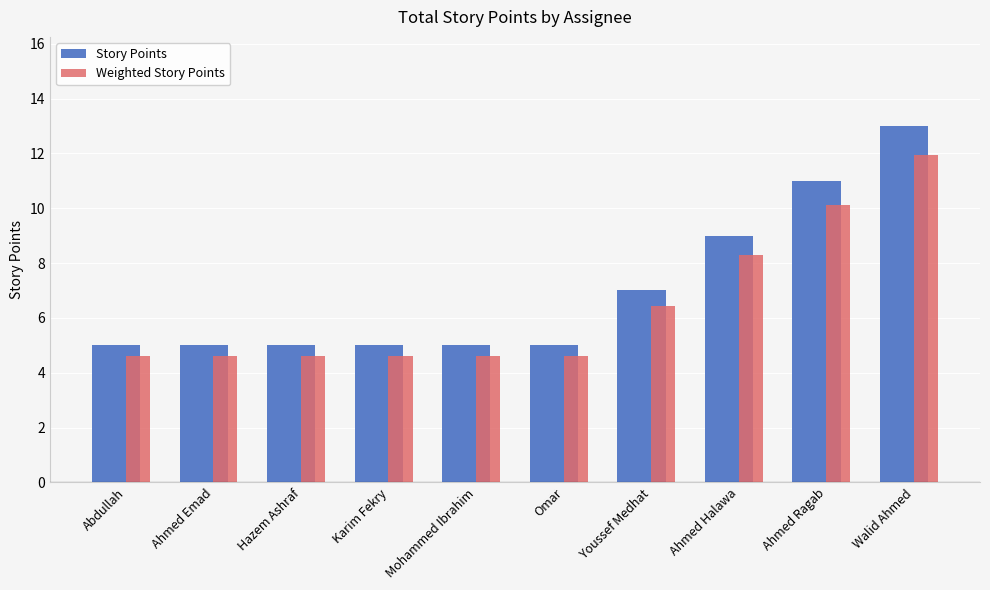

At which label does Story Points reach its peak?

Walid Ahmed